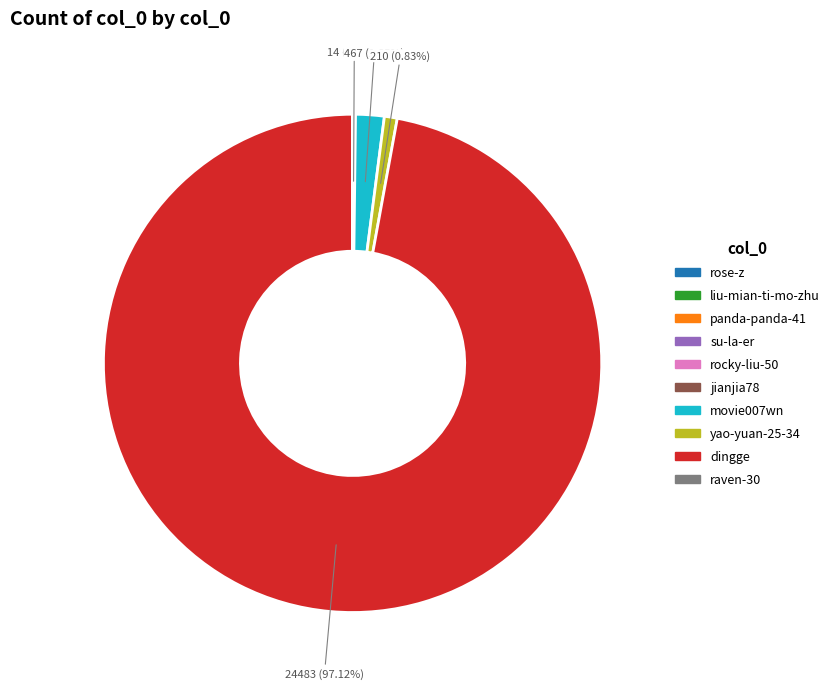

What is the largest slice in the pie chart?

dingge